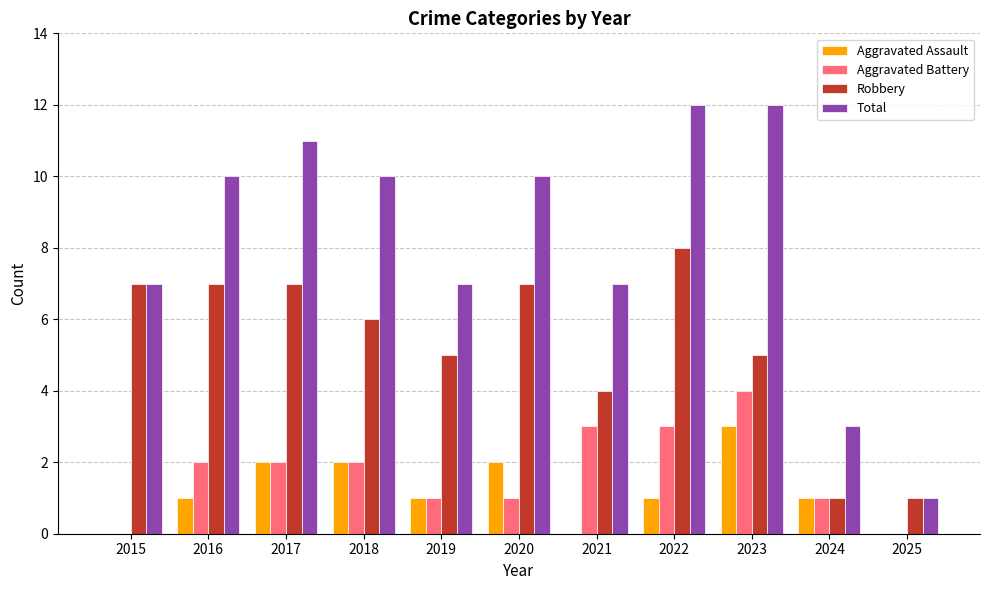

What is the sum of the Total values at 2019 and 2020?

17